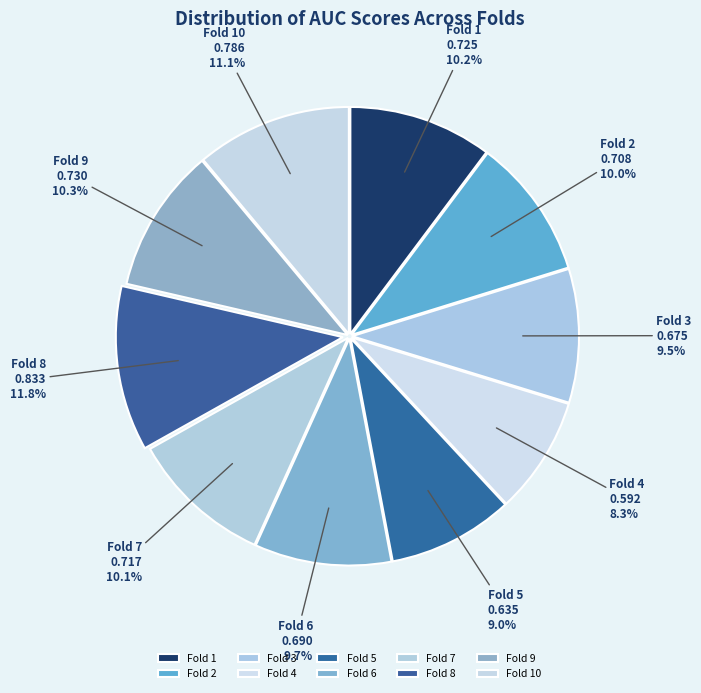

What portion of the pie excludes Fold 5?

91.0%